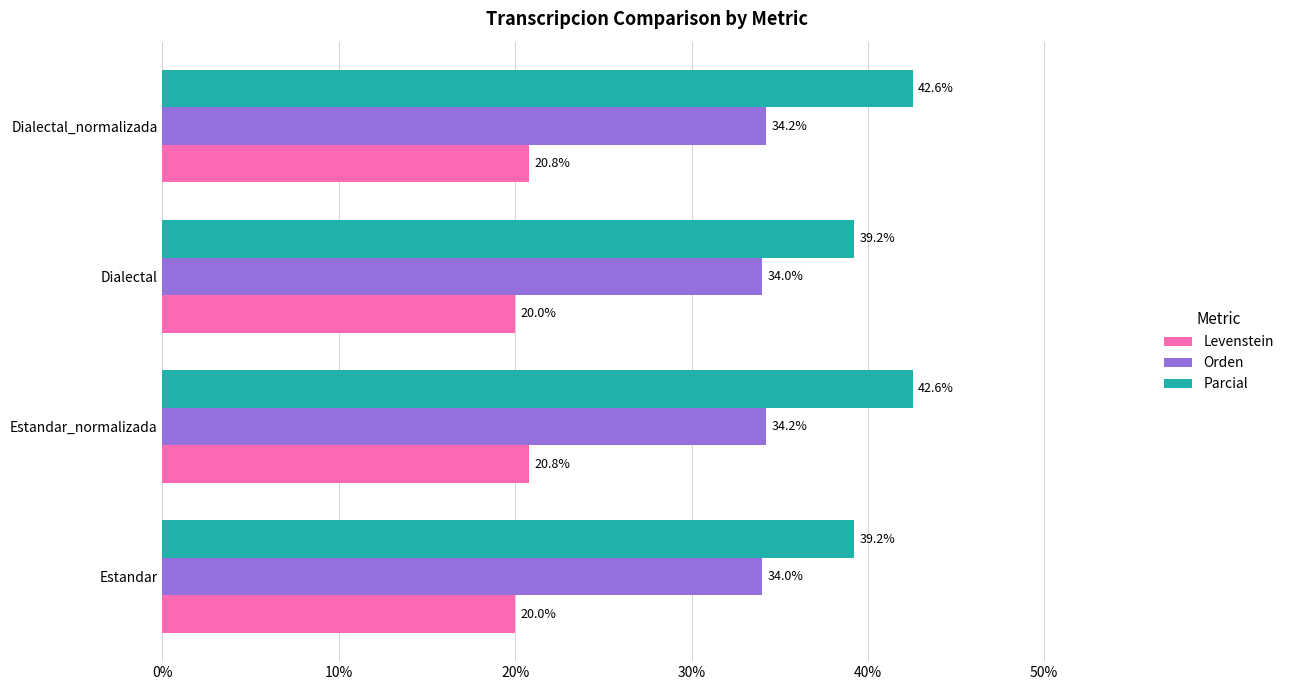

What value does the Levenstein series have at Estandar_normalizada?

20.8